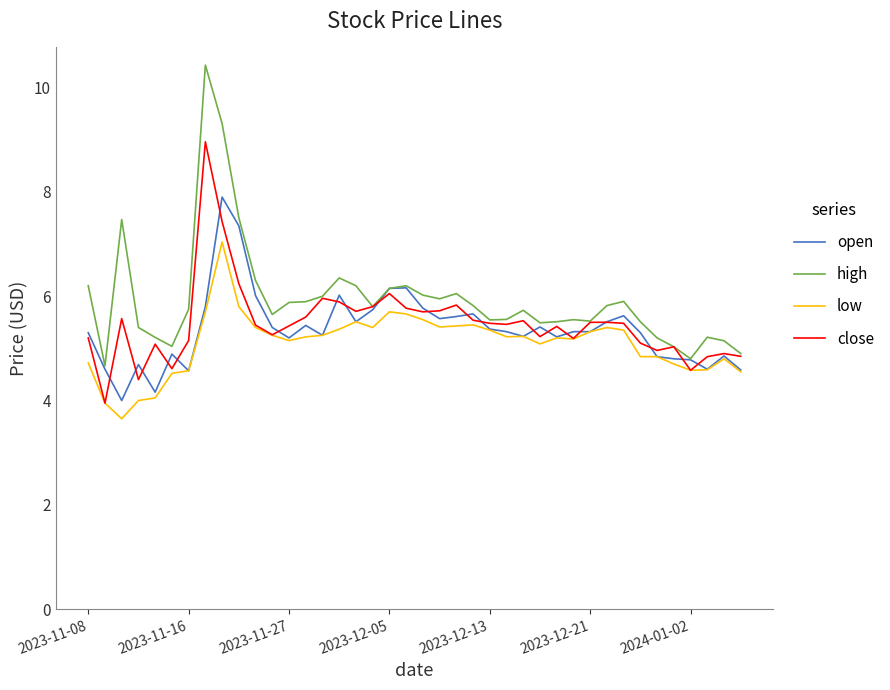

What is the minimum value for open?

4.0